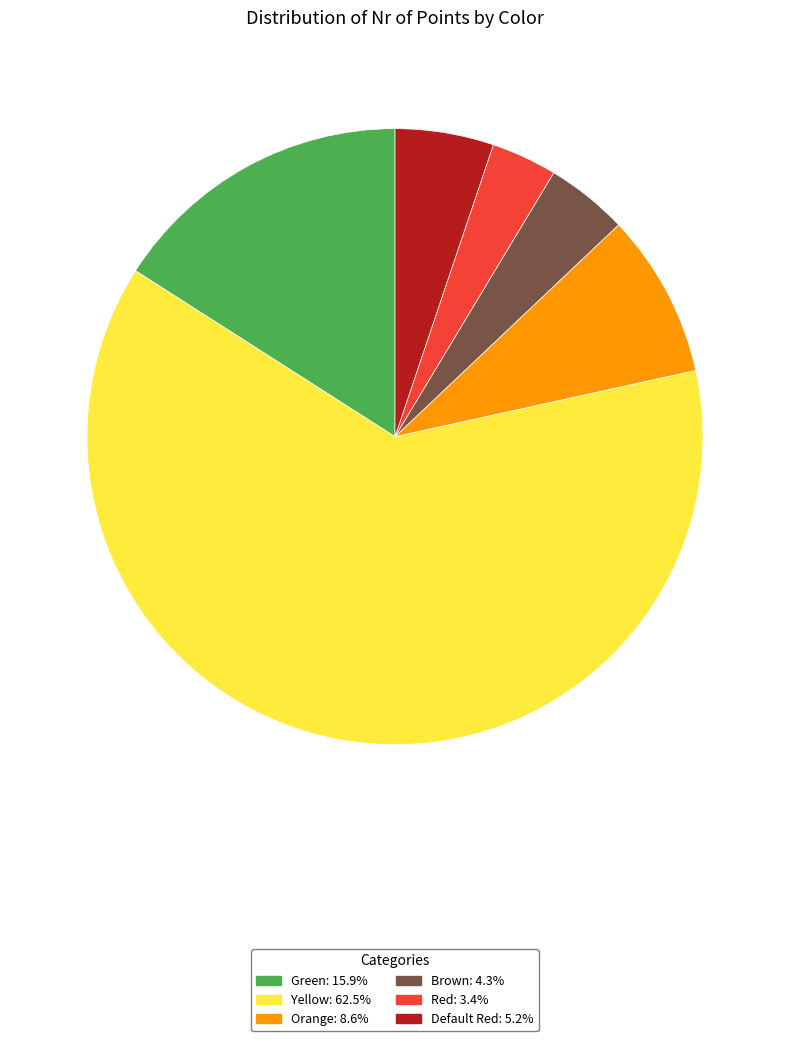

Do Green: 15.9% and Brown: 4.3% together represent more than half of the pie?

No